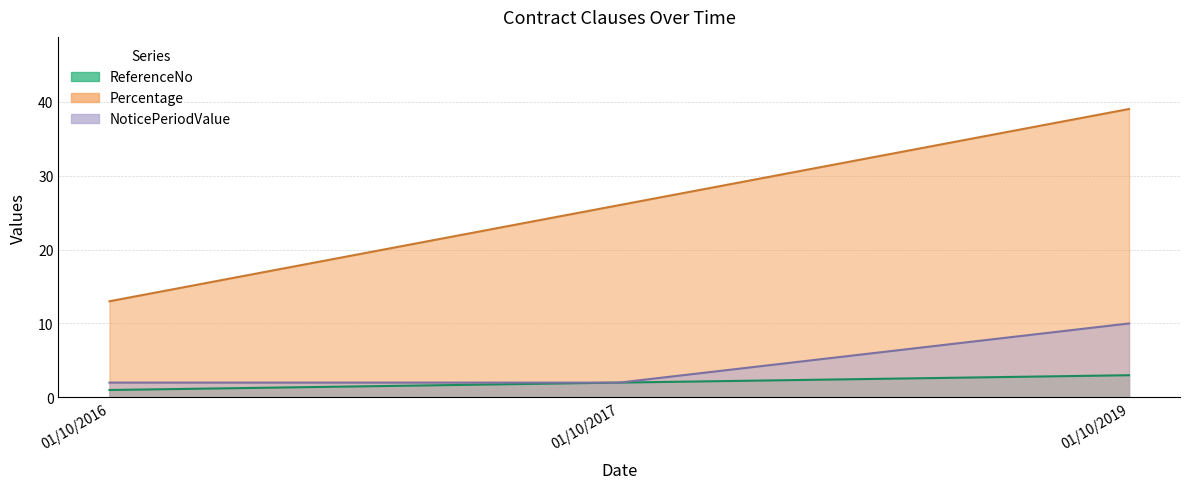

Which series has the largest range (max minus min)?

Percentage